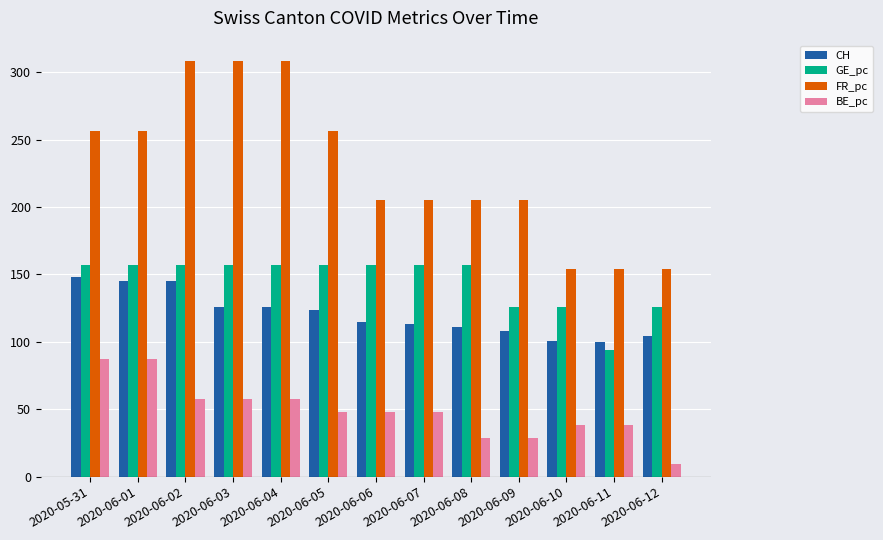

List the series in order of their peak value, highest first.

FR_pc, GE_pc, CH, BE_pc